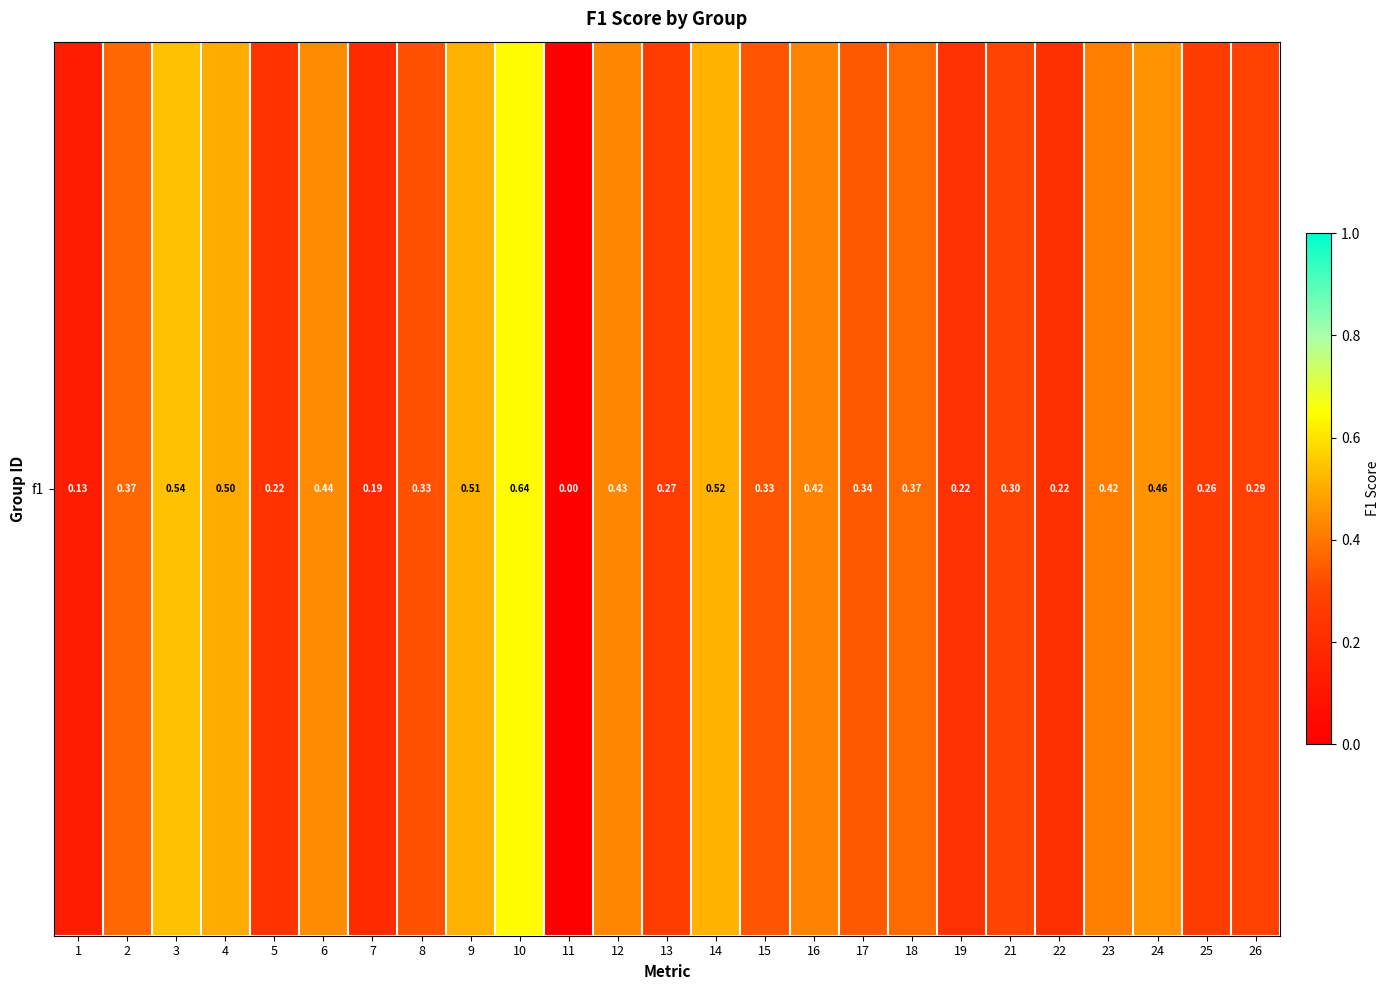

Which has a higher value, 17 or 4?

4